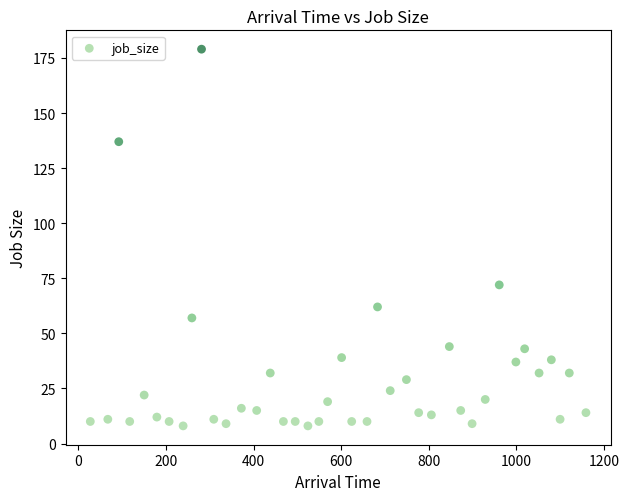

What Y value in the scatter plot is closest to 93?

72